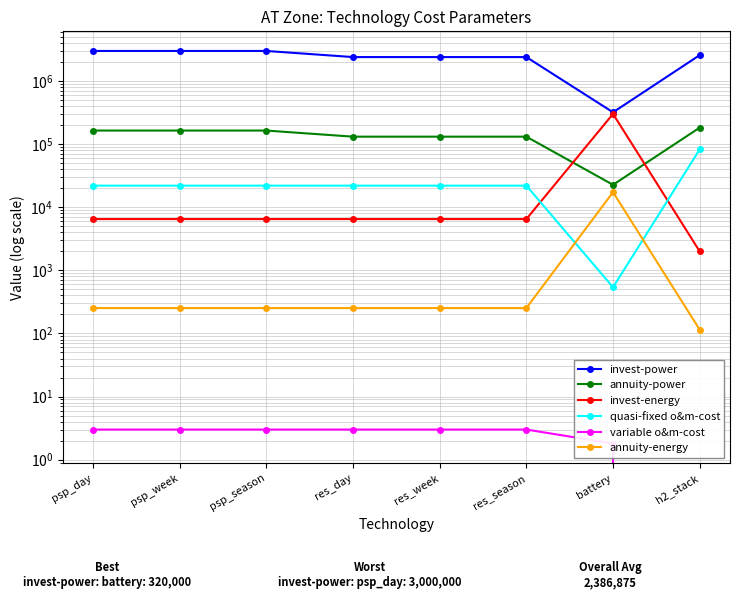

Read the invest-energy value at psp_day.

6500.0